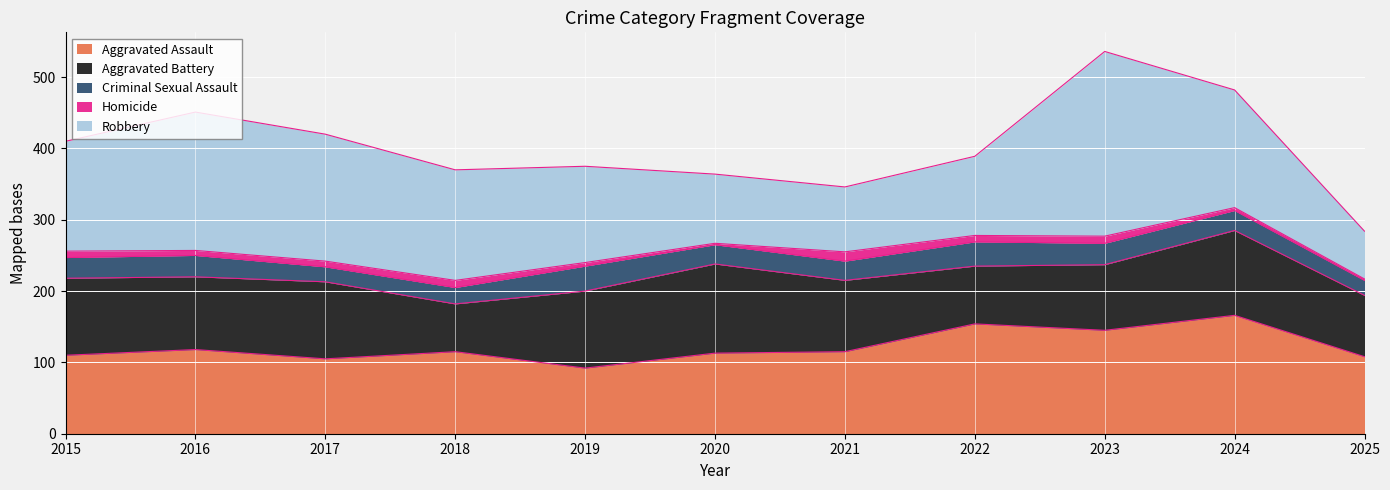

The Robbery series shows 228 at 2018. True or false?

False